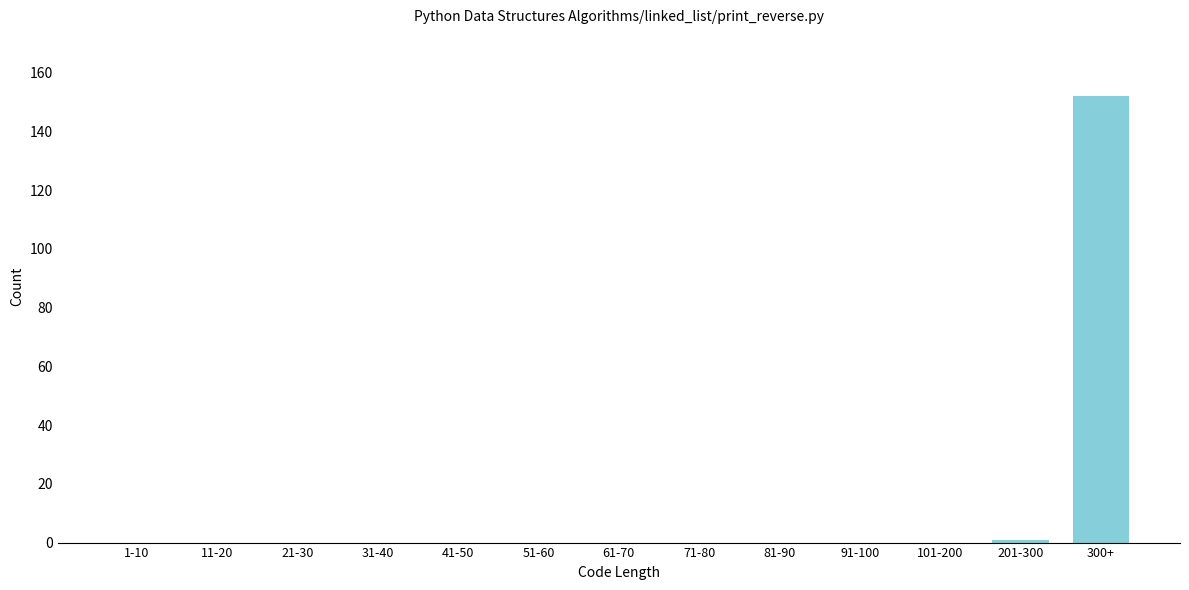

Reading left to right, extract all data points from this chart.

1-10=0	11-20=0	21-30=0	31-40=0	41-50=0	51-60=0	61-70=0	71-80=0	81-90=0	91-100=0	101-200=0	201-300=1	300+=152